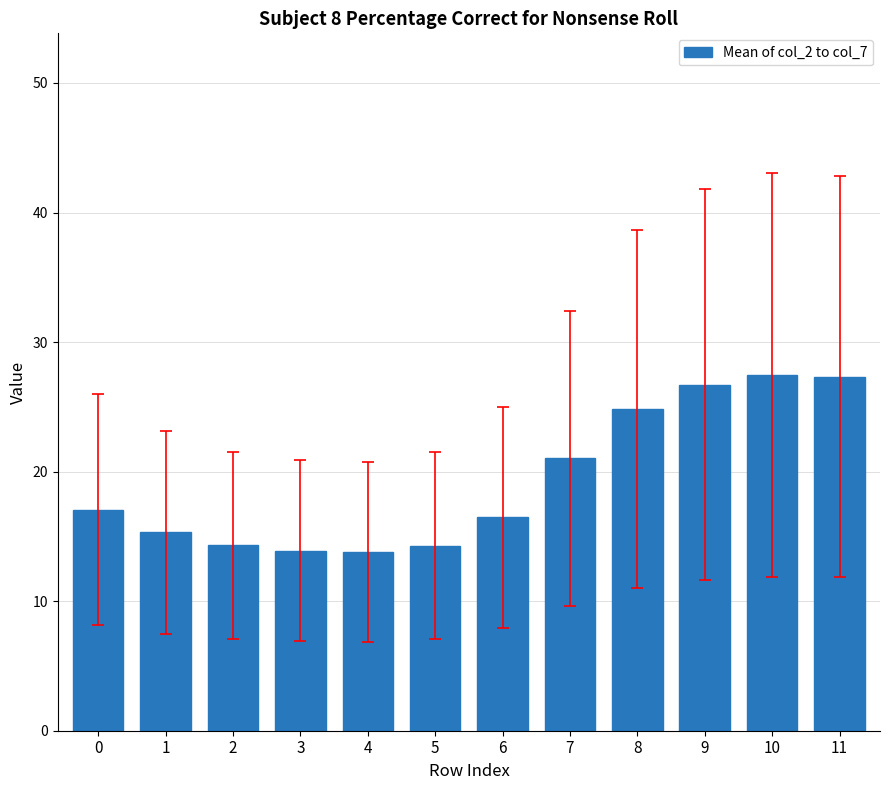

What is the difference between the values at 7 and 3?

7.2